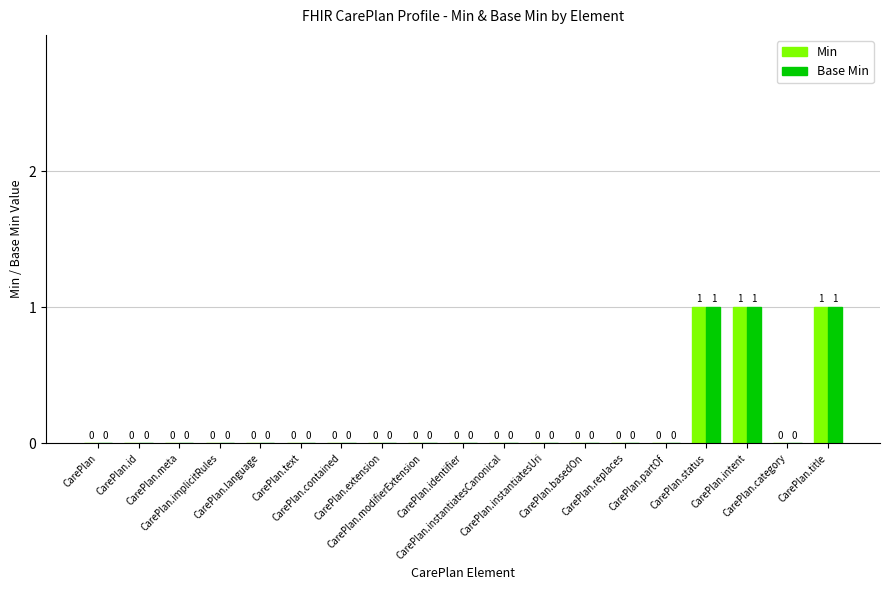

What is the sum of all Base Min values?

3